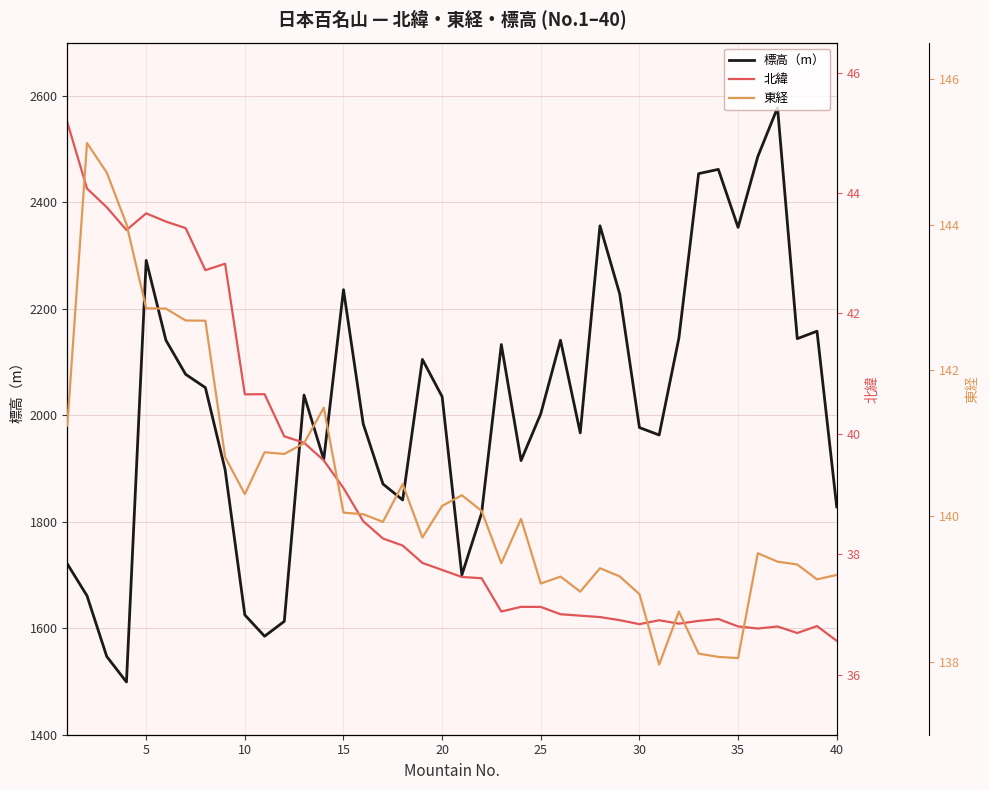

What is the maximum value for 標高（m）?

2578